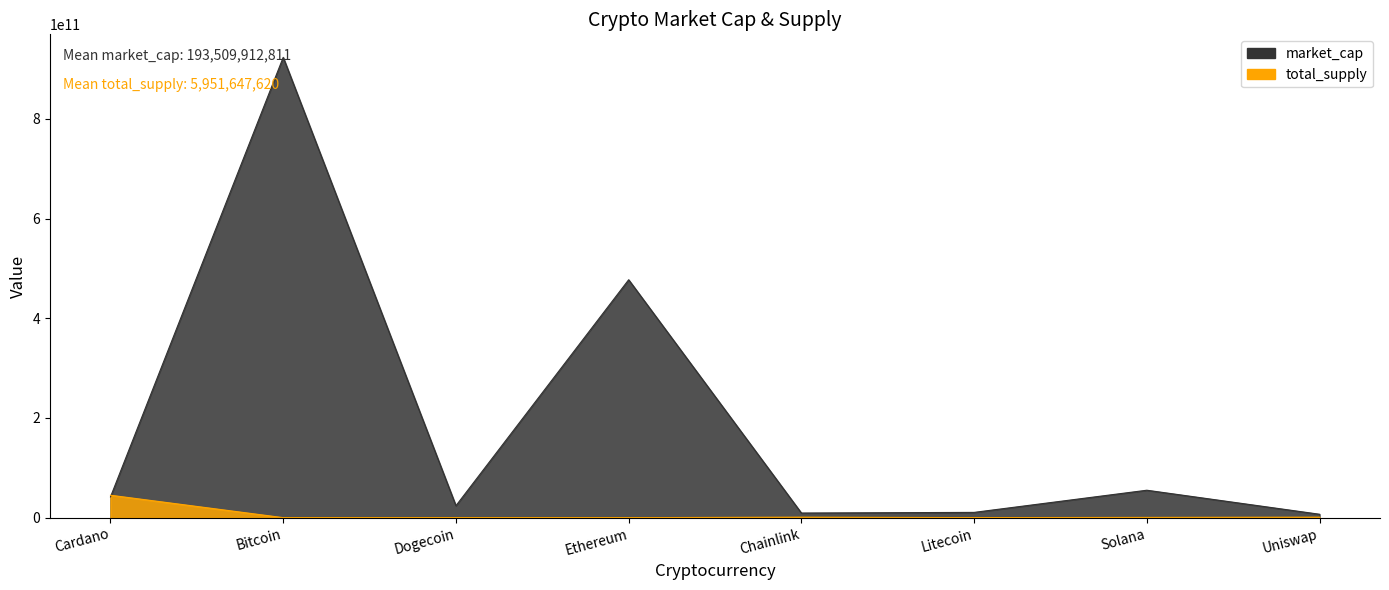

At which label does market_cap first exceed 41690544732?

Bitcoin